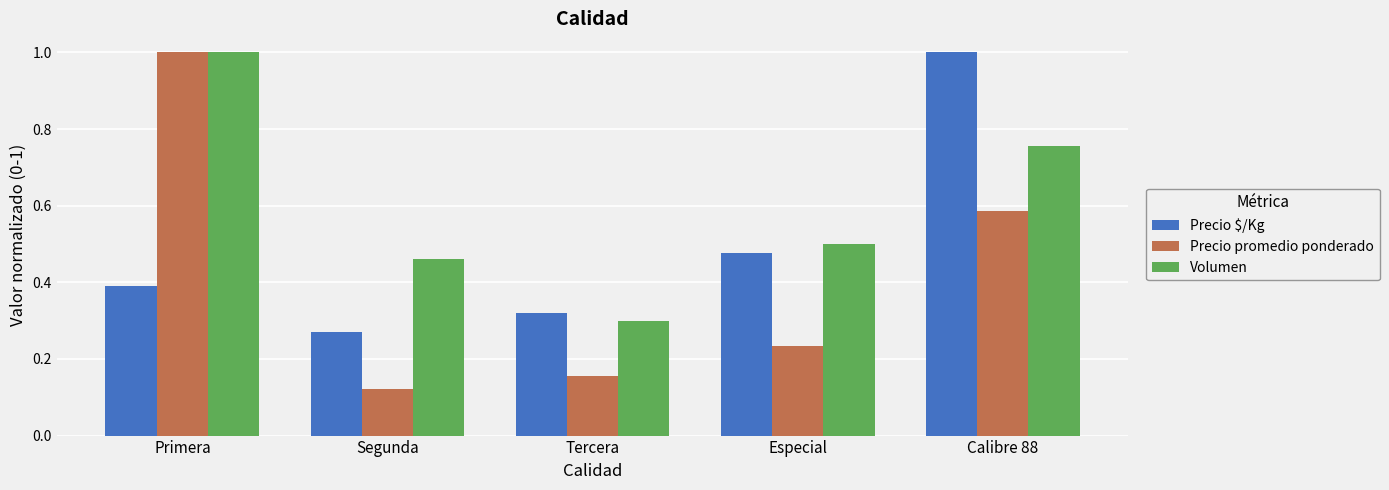

What position from the right is Primera?

5